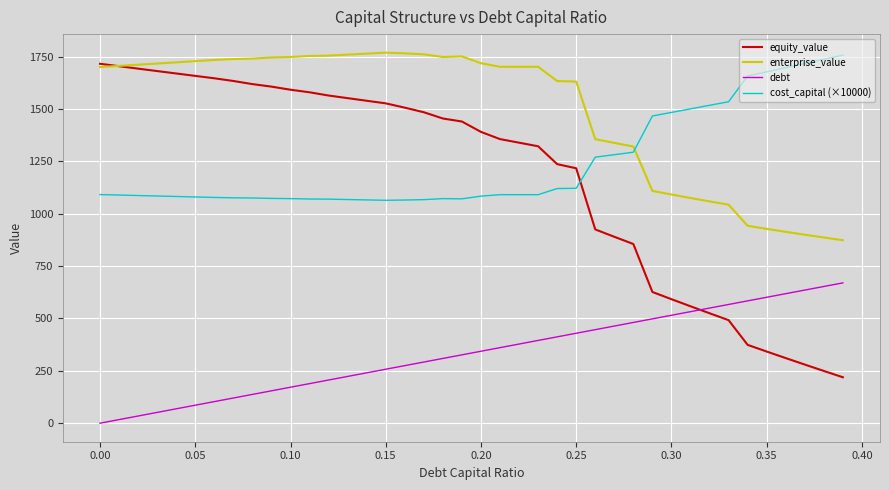

What is the greatest value displayed?

1769.5